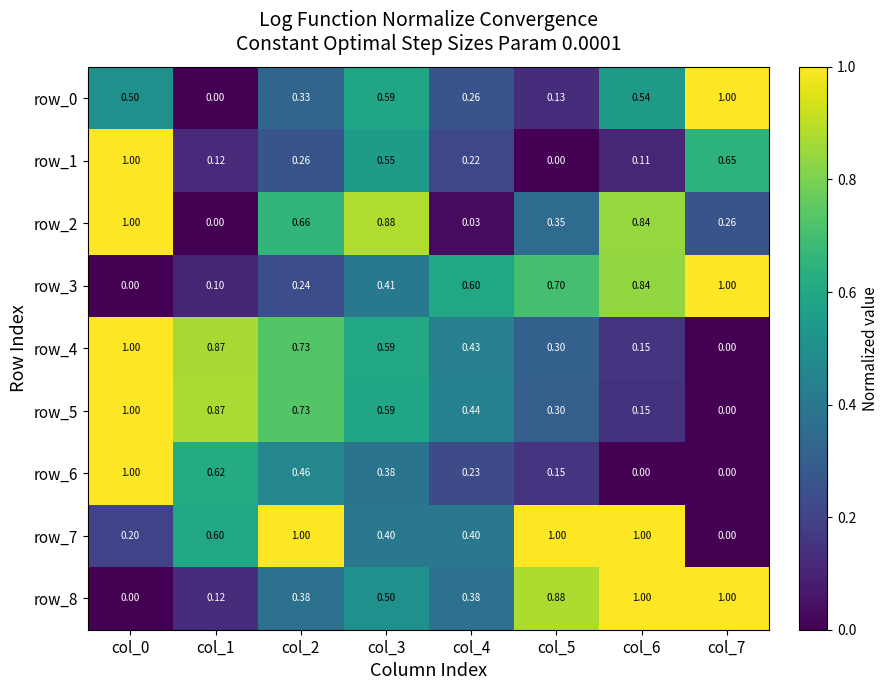

What is the average value of the row_8 series?

0.5